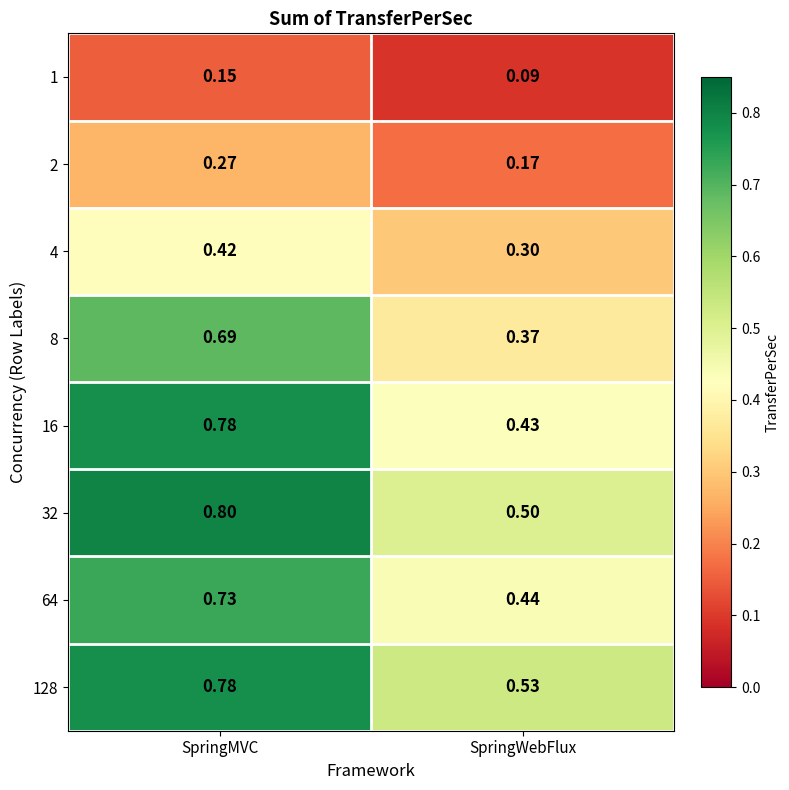

At which label does 8 reach its peak?

SpringMVC